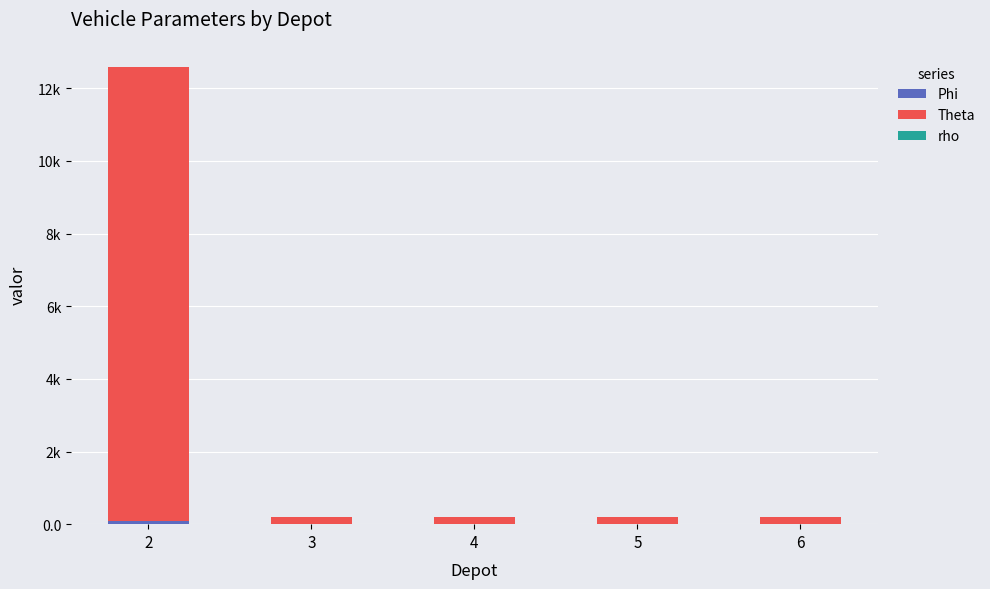

What is the total value across all series at 4?

202.5